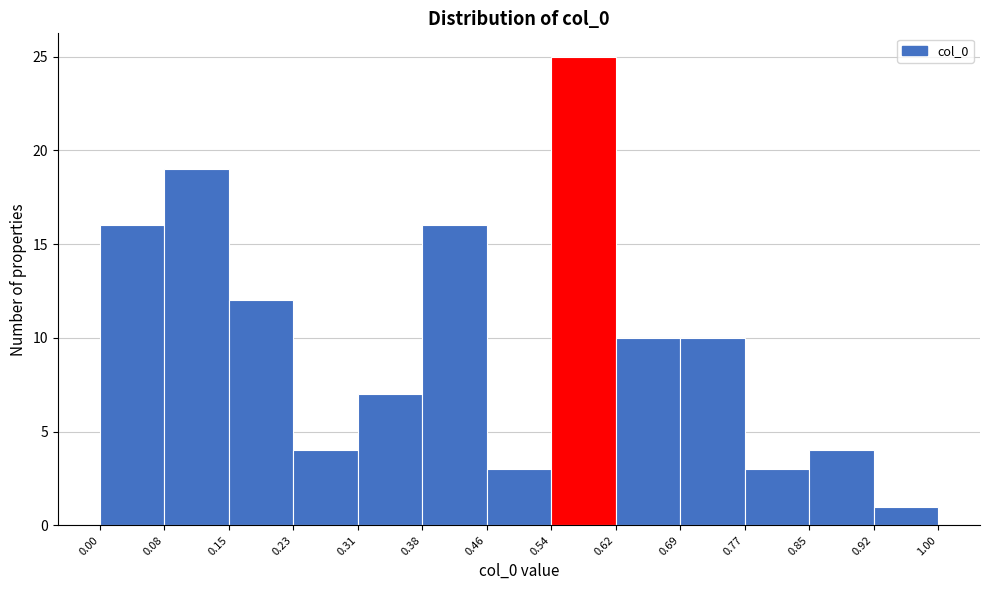

Over which range of the x-axis is the bar tallest?

0.54 to 0.62